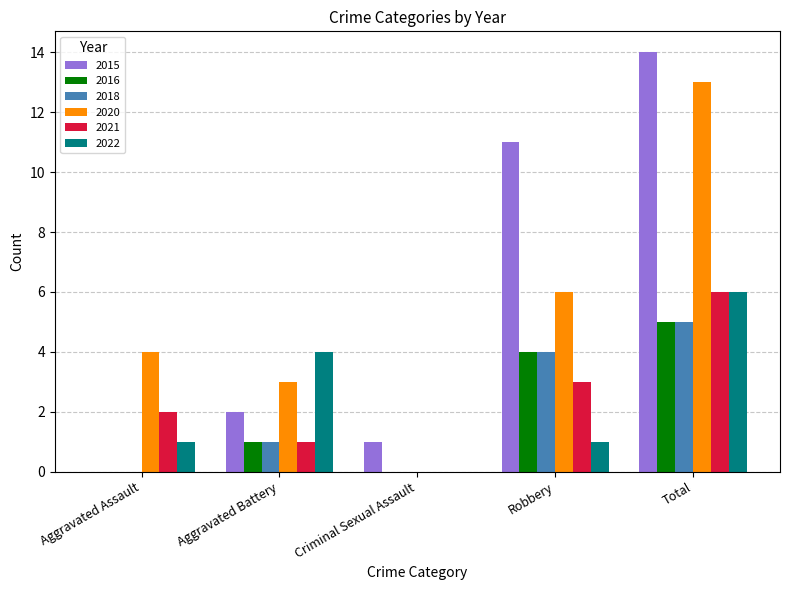

Reading right to left, extract all data points from this chart.

2015: Total=14	Robbery=11	Criminal Sexual Assault=1	Aggravated Battery=2	Aggravated Assault=0
2016: Total=5	Robbery=4	Criminal Sexual Assault=0	Aggravated Battery=1	Aggravated Assault=0
2018: Total=5	Robbery=4	Criminal Sexual Assault=0	Aggravated Battery=1	Aggravated Assault=0
2020: Total=13	Robbery=6	Criminal Sexual Assault=0	Aggravated Battery=3	Aggravated Assault=4
2021: Total=6	Robbery=3	Criminal Sexual Assault=0	Aggravated Battery=1	Aggravated Assault=2
2022: Total=6	Robbery=1	Criminal Sexual Assault=0	Aggravated Battery=4	Aggravated Assault=1